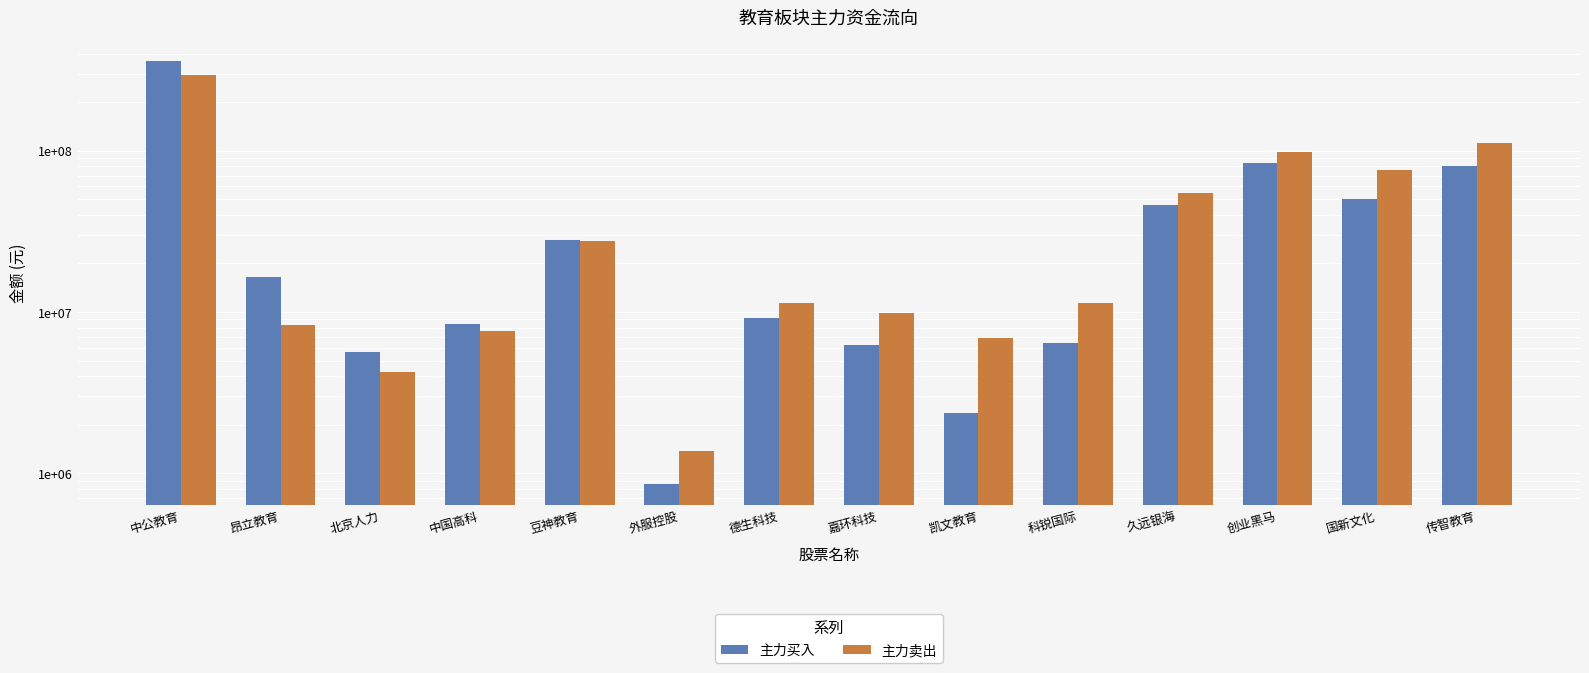

Reading left to right, list all the values displayed in this chart.

主力买入: 358931718	16467571	5680022	8427771	28075504	863916	9172042	6276583	2369592	6405531	46117409	84080657	49909415	80449106
主力卖出: 294141107	8262622	4279218	7598856	27713860	1385098	11368452	9818534	6936424	11445409	54345770	97720128	76104827	111310135